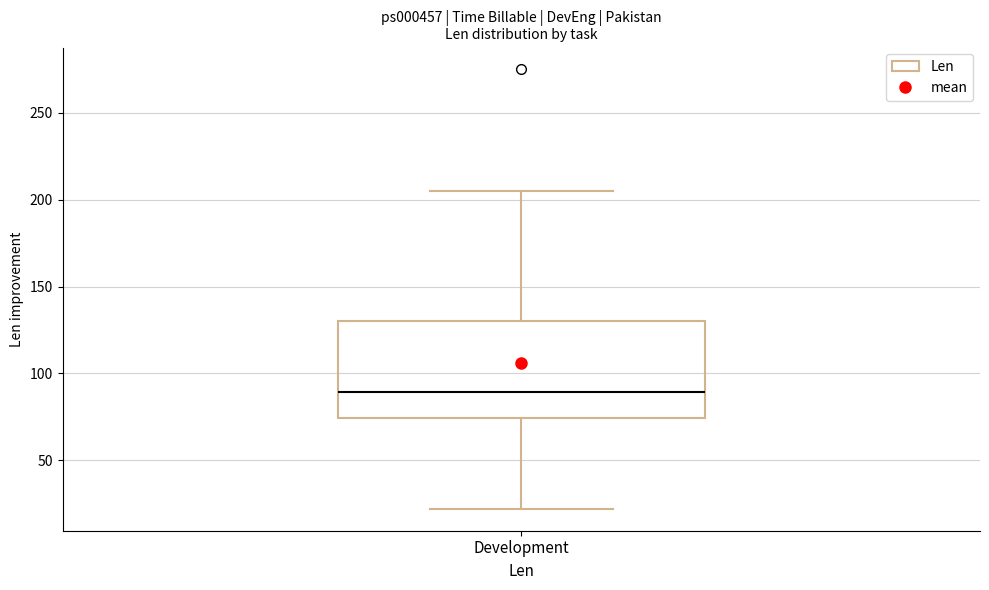

Where is the upper edge of the box for Development on the y-axis? The values are not printed on the chart, so give them approximately, as read against the axis.

130